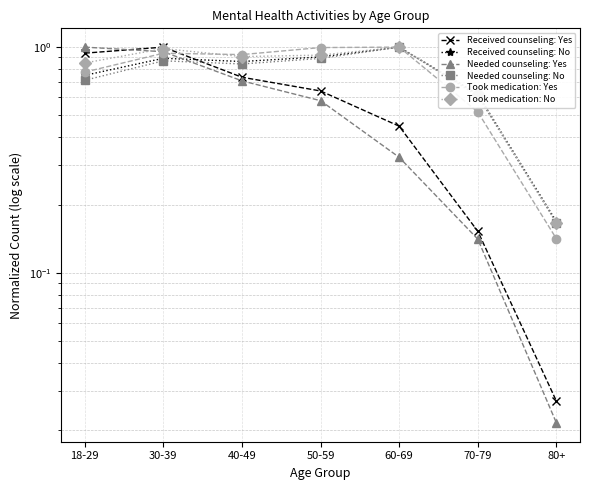

What is the difference between the maximum and minimum values in the Received counseling: Yes series?

1.0